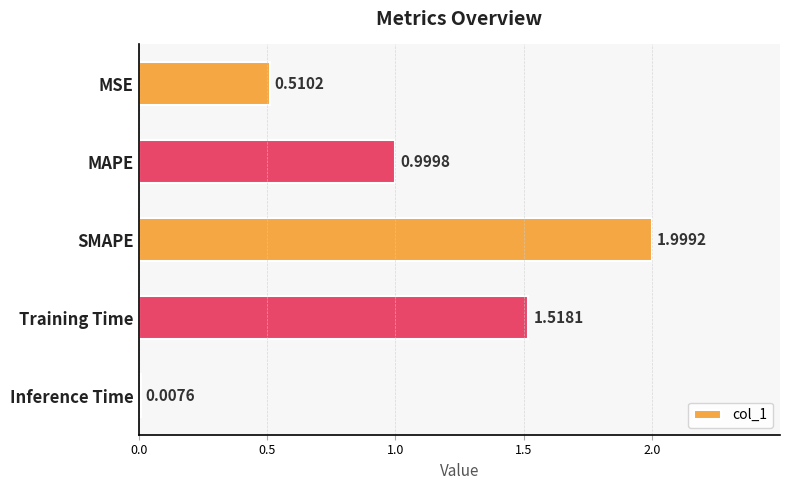

What is the difference between the maximum and minimum values?

2.0